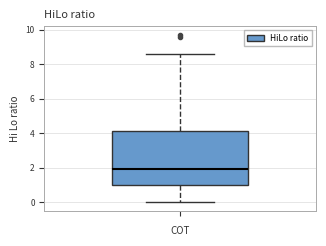

Read this box plot against the y-axis: the position of the median line, the range covered by the box, and the ends of both whiskers. The values are not printed on the chart, so give them approximately, as read against the axis.

median 2.0, box 1.0 to 4.2, whiskers 0.0 to 8.6